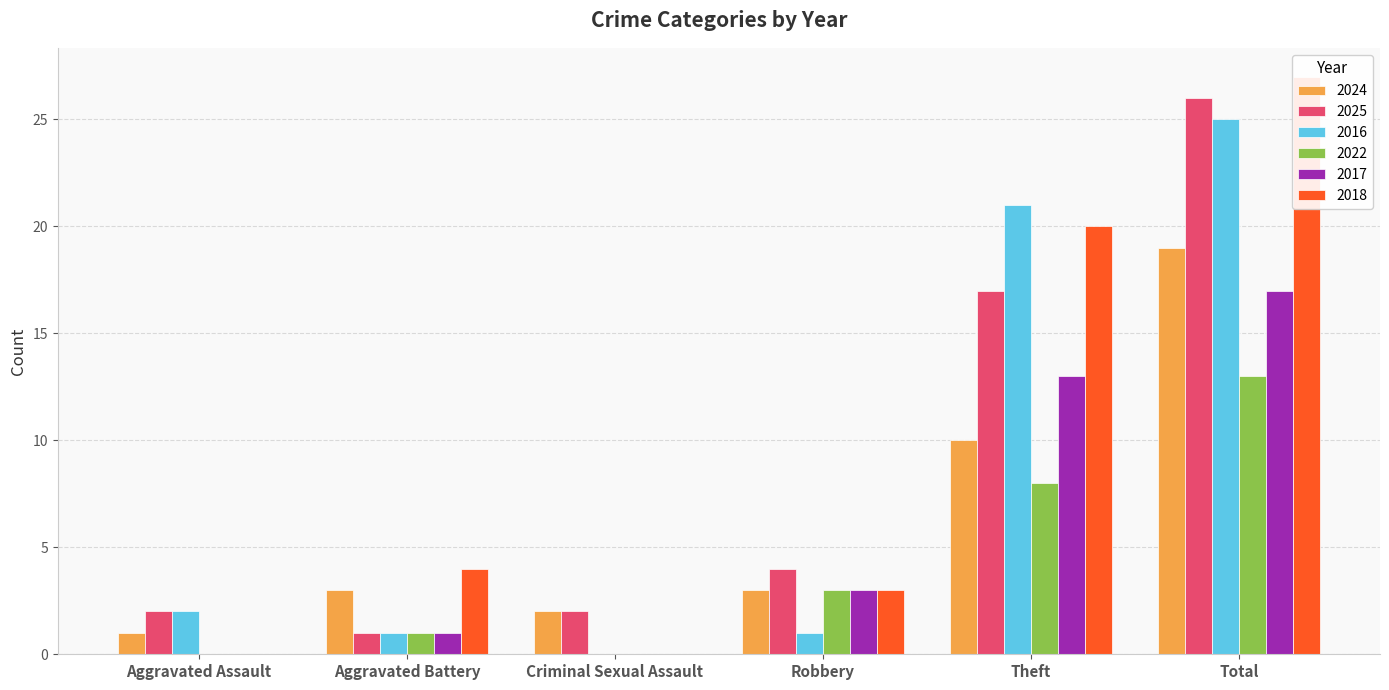

What are all the series names shown in the legend?

2024, 2025, 2016, 2022, 2017, 2018